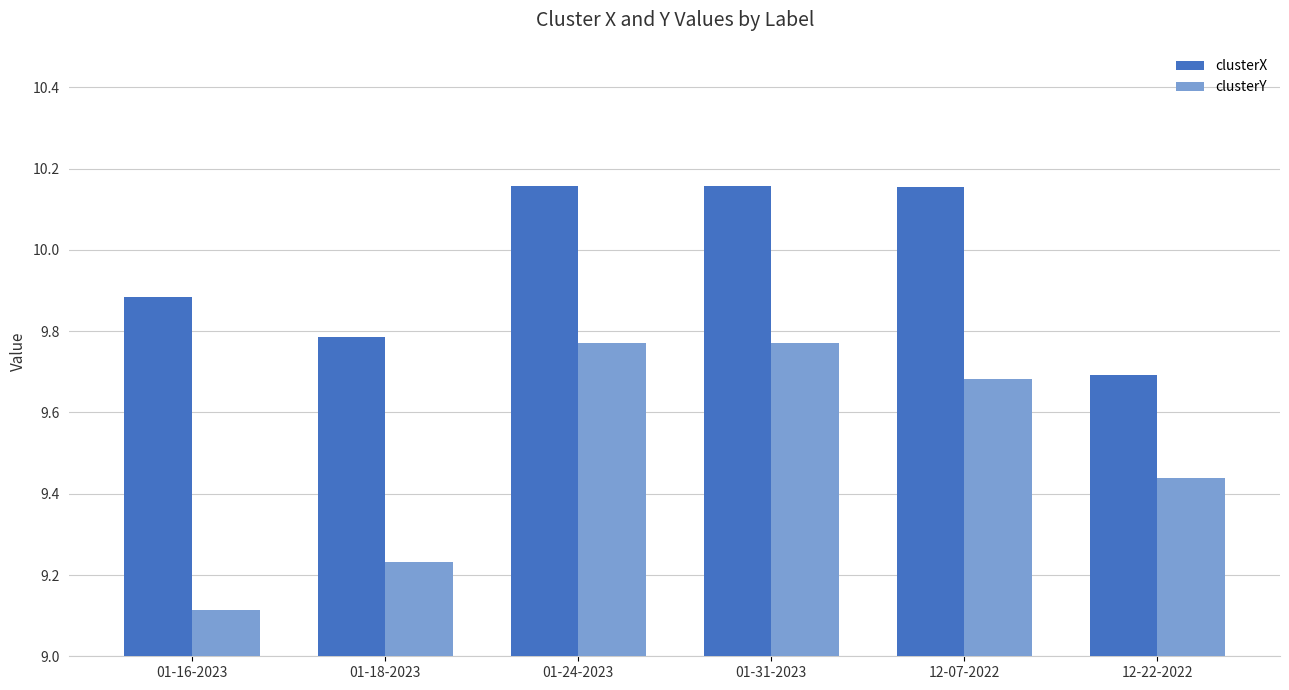

What is the difference between the highest and lowest values at 01-24-2023?

0.4